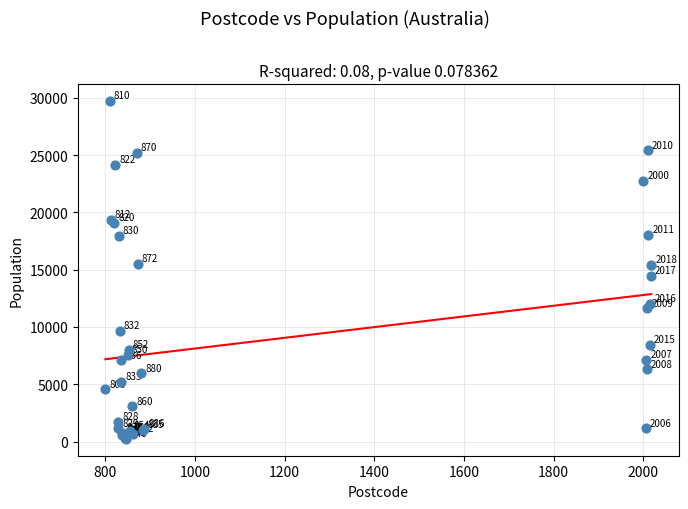

What Y value in the scatter plot is closest to 14979?

15397